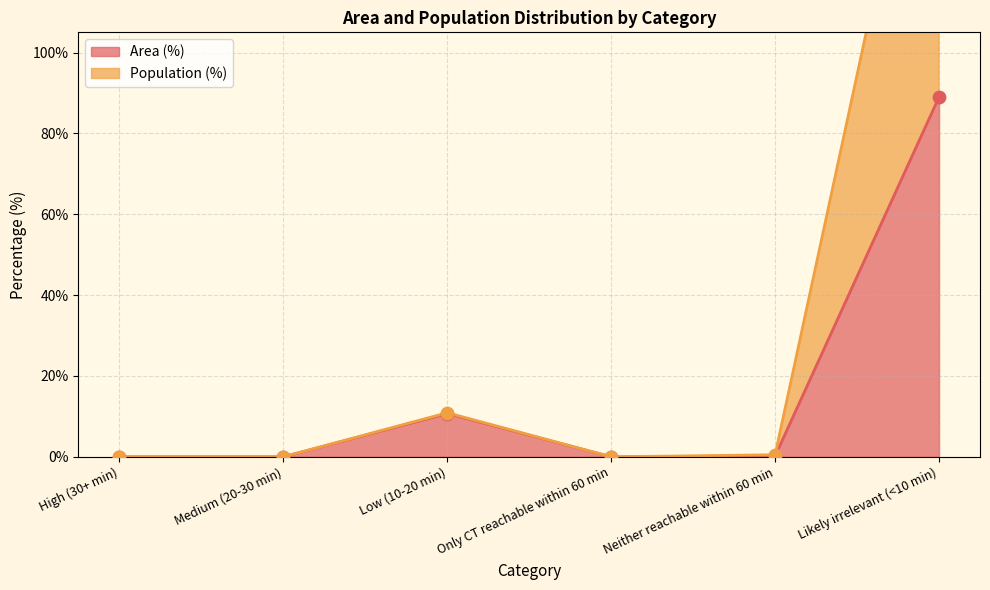

At which category is the sum across all series the highest?

Likely irrelevant (<10 min)